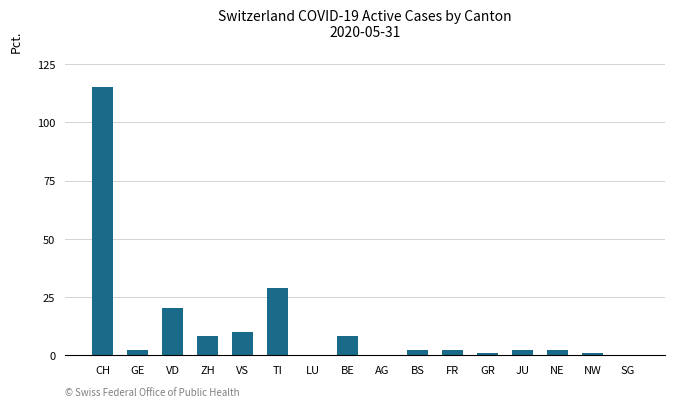

What is the change in value from LU to BS?

+2